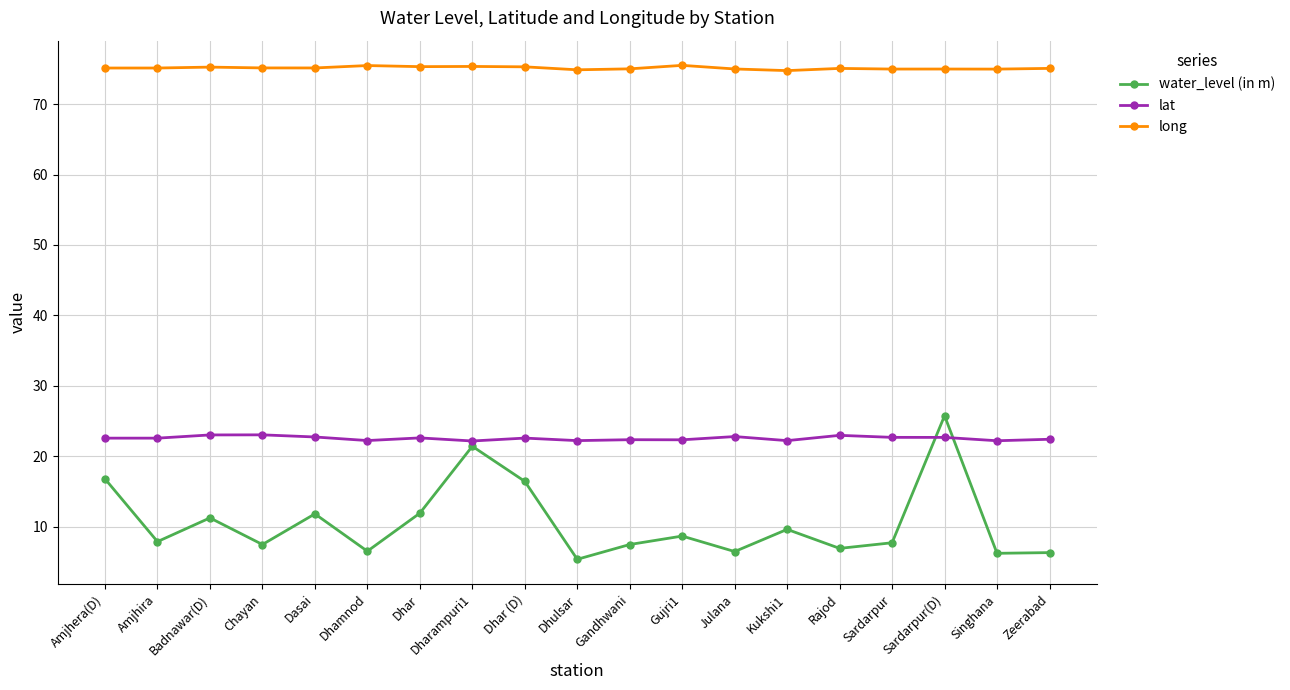

True or false: long has more than 0 points higher than both neighbors.

True